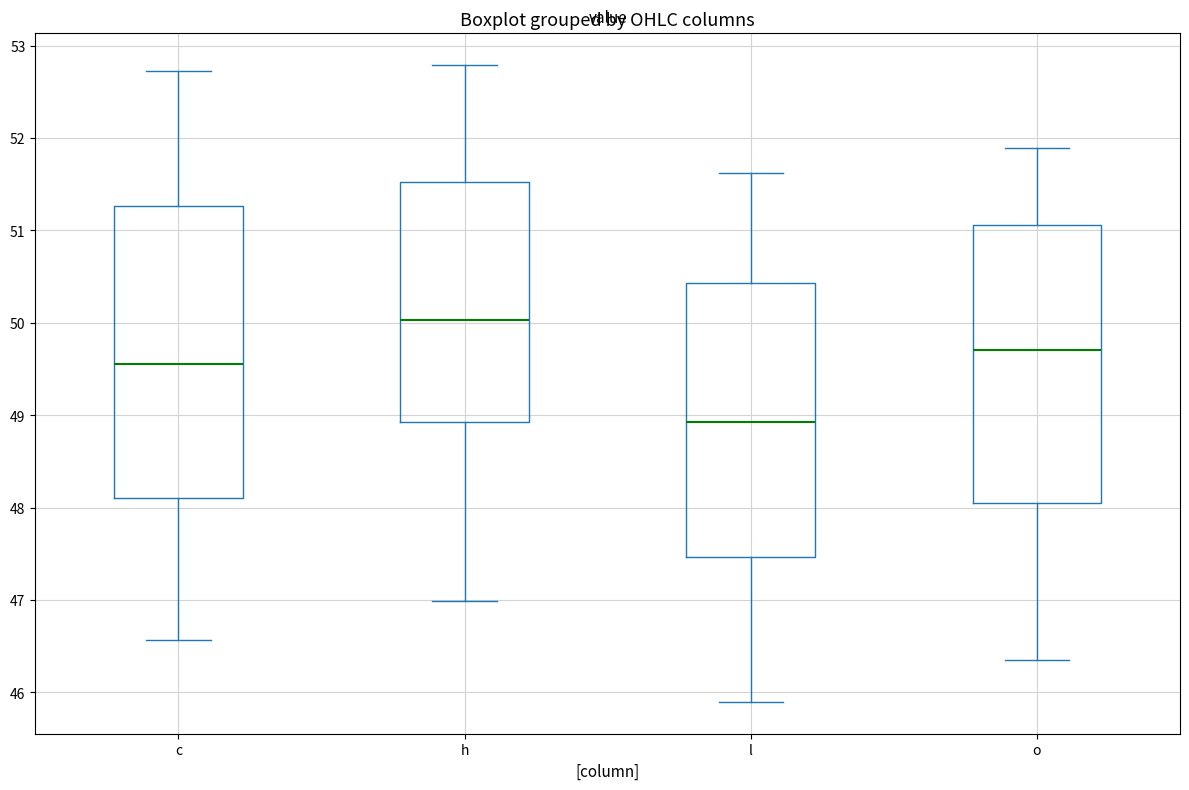

Reading left to right, transcribe this box plot: for each box, give where its median line is, the range the box spans, and where its two whiskers end, as read against the y-axis. The values are not printed on the chart, so give them approximately, as read against the axis.

c: median 49.6, box 48.1 to 51.3, whiskers 46.6 to 52.7
h: median 50.0, box 48.9 to 51.5, whiskers 47.0 to 52.8
l: median 48.9, box 47.5 to 50.4, whiskers 45.9 to 51.6
o: median 49.7, box 48.0 to 51.1, whiskers 46.4 to 51.9